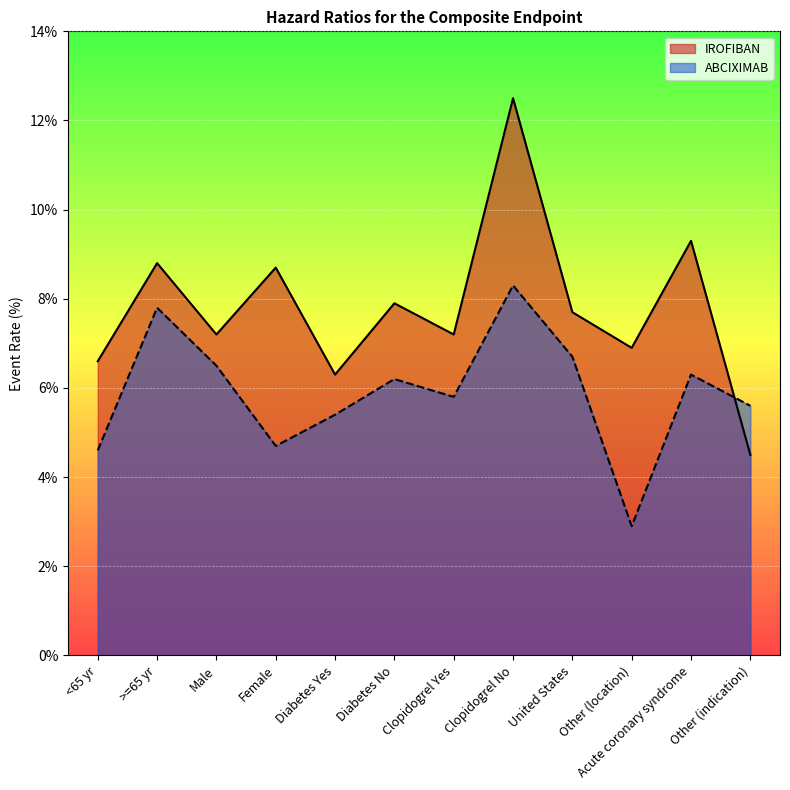

How many values in the ABCIXIMAB series are below 6?

6